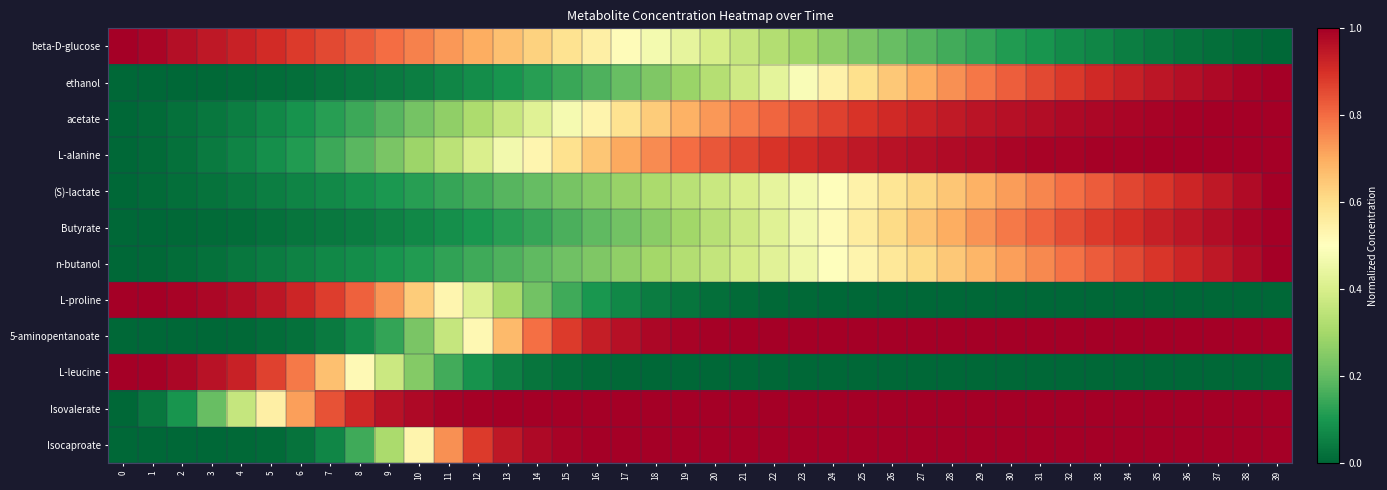

At which category is the sum across all series the highest?

39